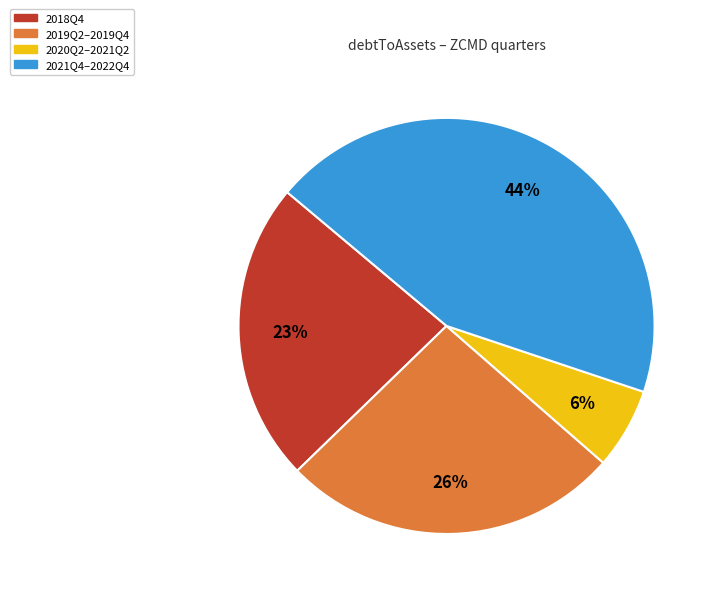

To the nearest percent, what is the average slice percentage?

25%